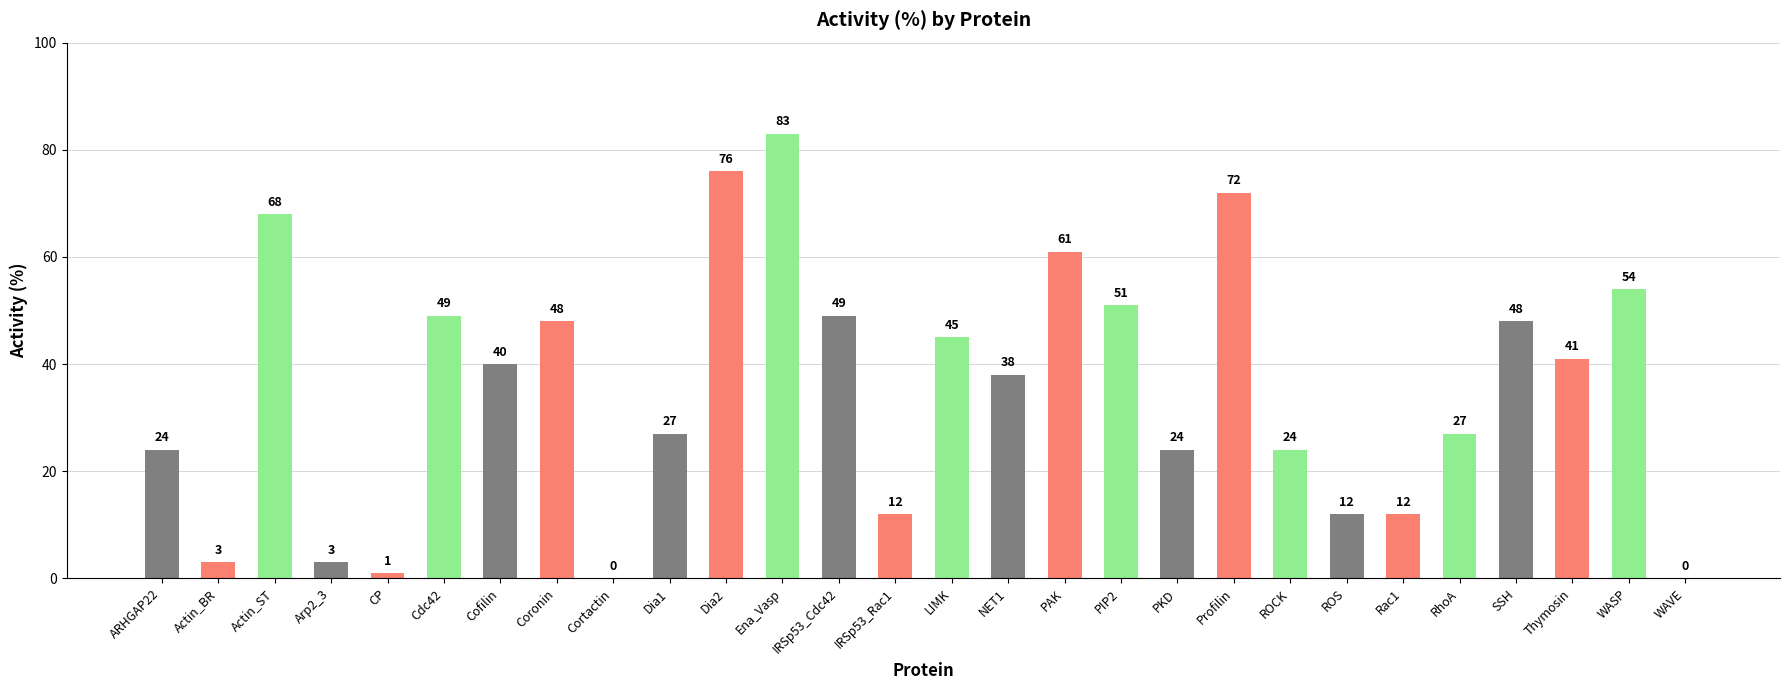

Is it true that the value at ROS is 22?

False